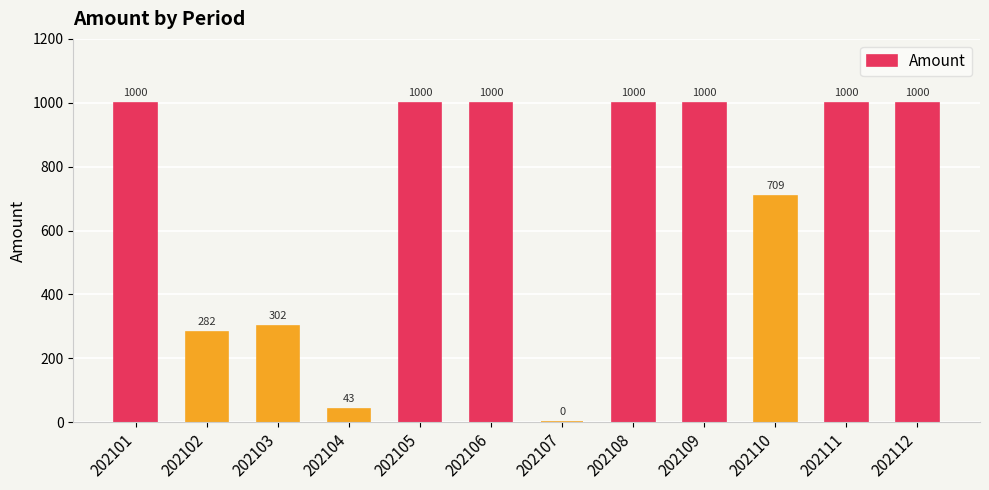

What is the sum of the values at 202107 and 202101?

1000.0